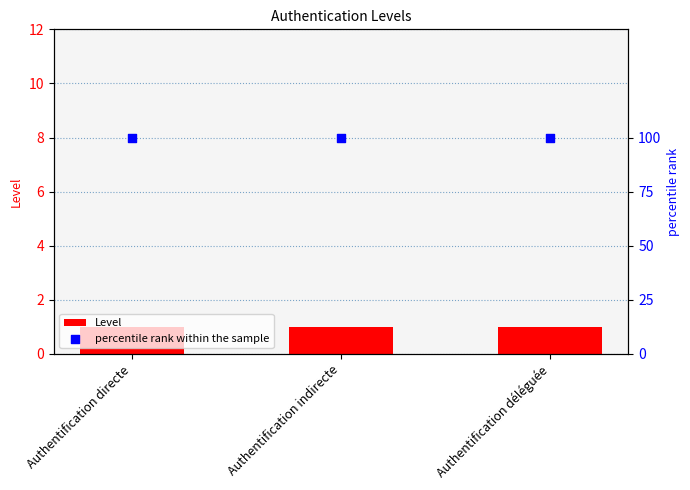

Which series has the widest spread of Y values?

Level